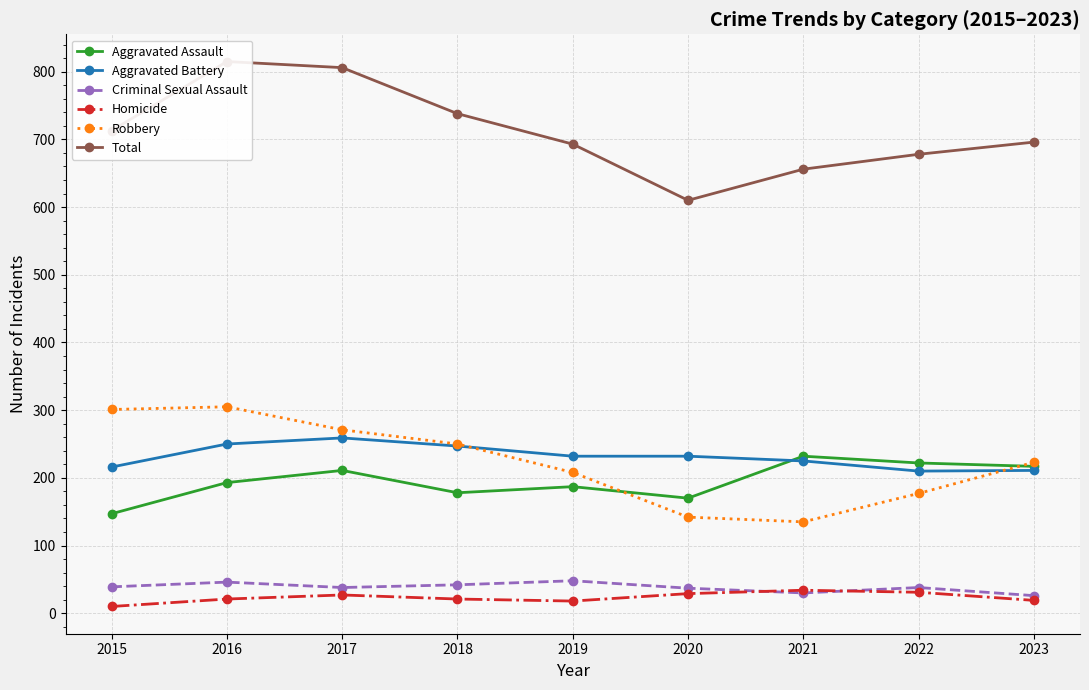

True or false: Criminal Sexual Assault and Aggravated Assault cross at least once.

False